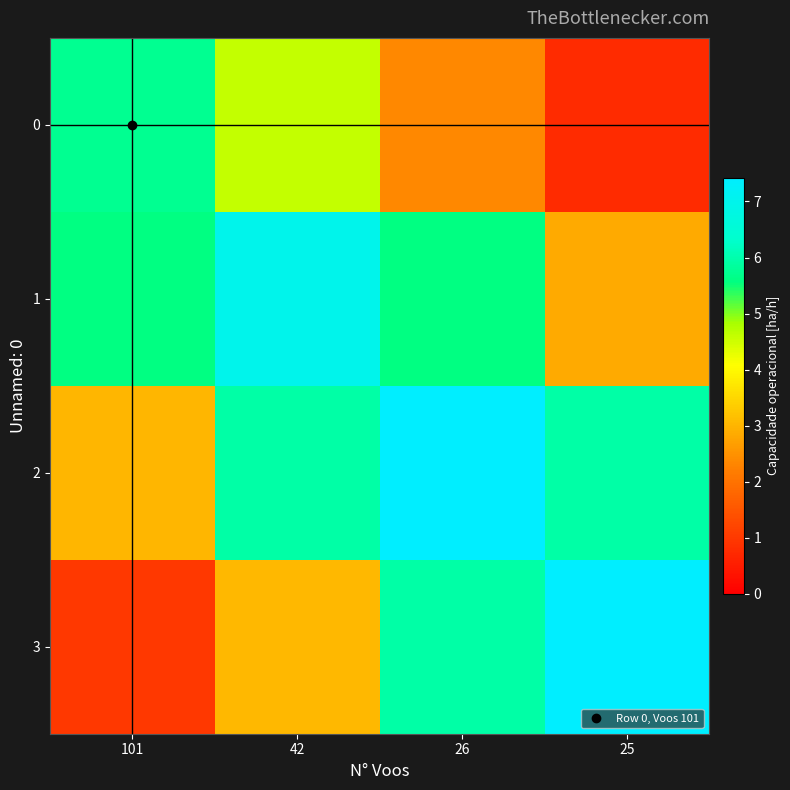

What is the total value across all series at 25?

17.0